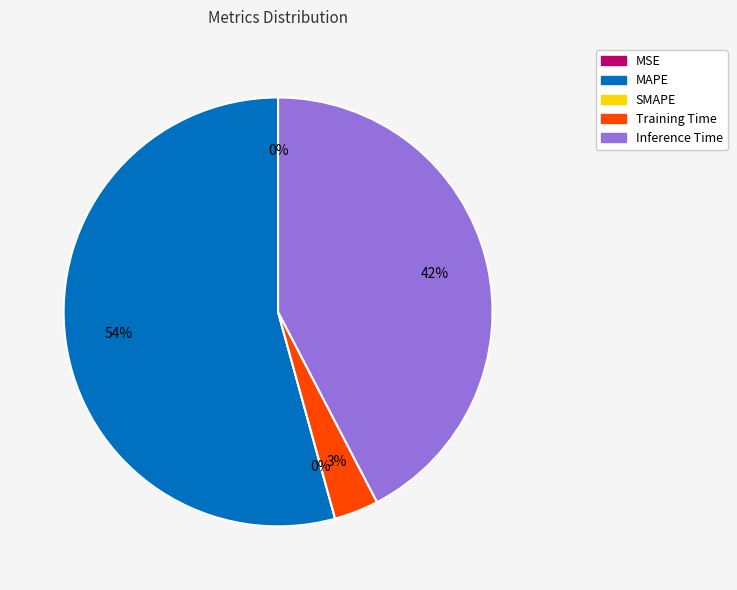

Which slice is the smallest?

SMAPE